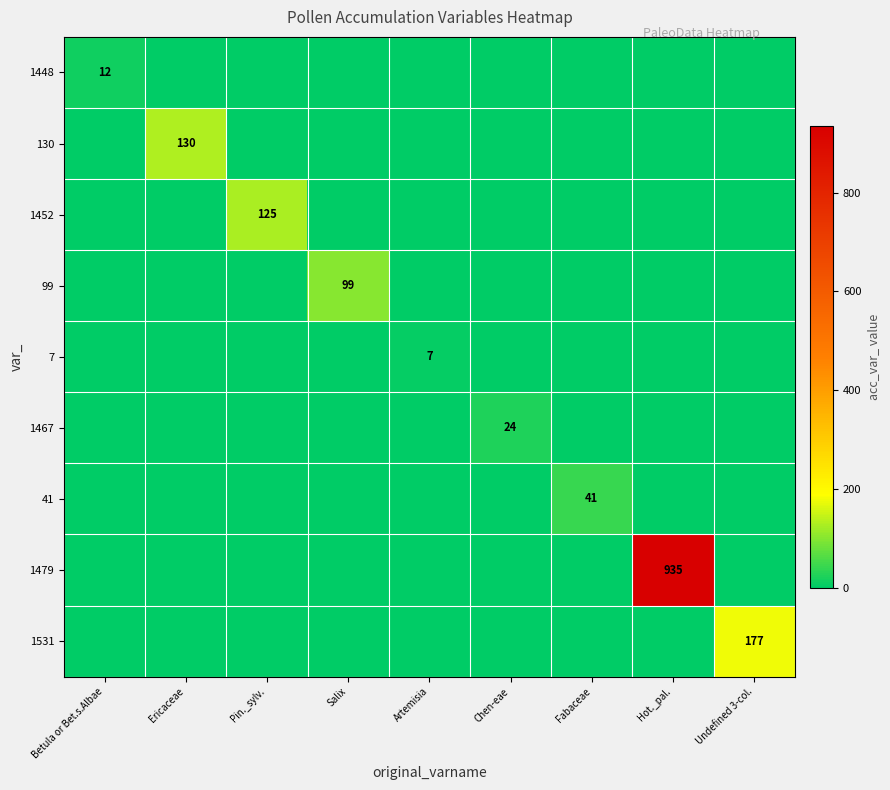

The value of 1467 at Pin._sylv. is 0. True or false?

True